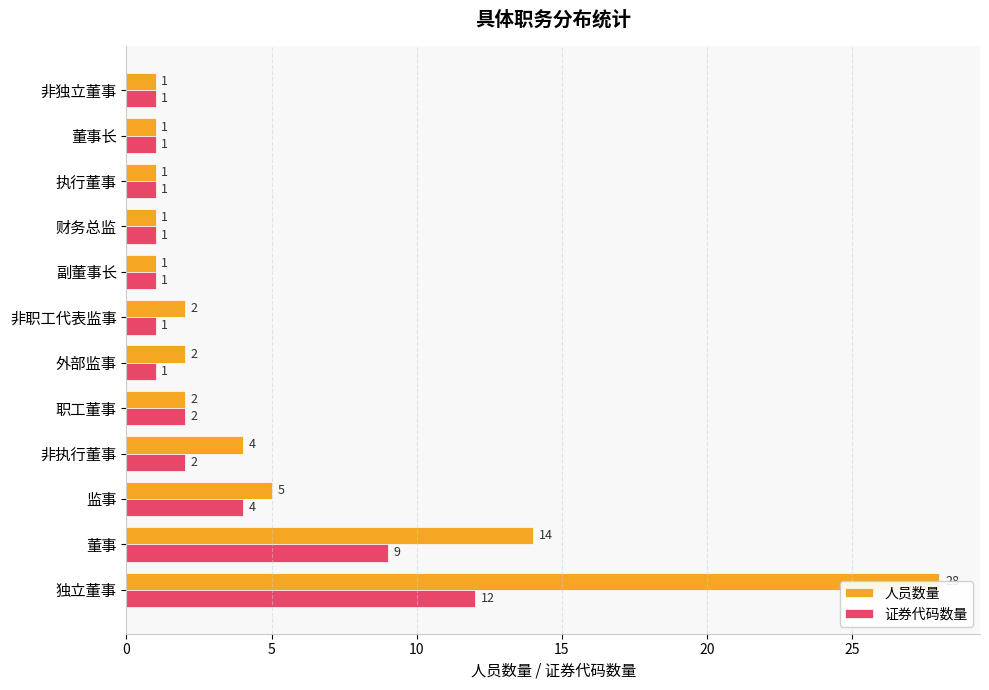

The 人员数量 series shows 28 at 独立董事. True or false?

True